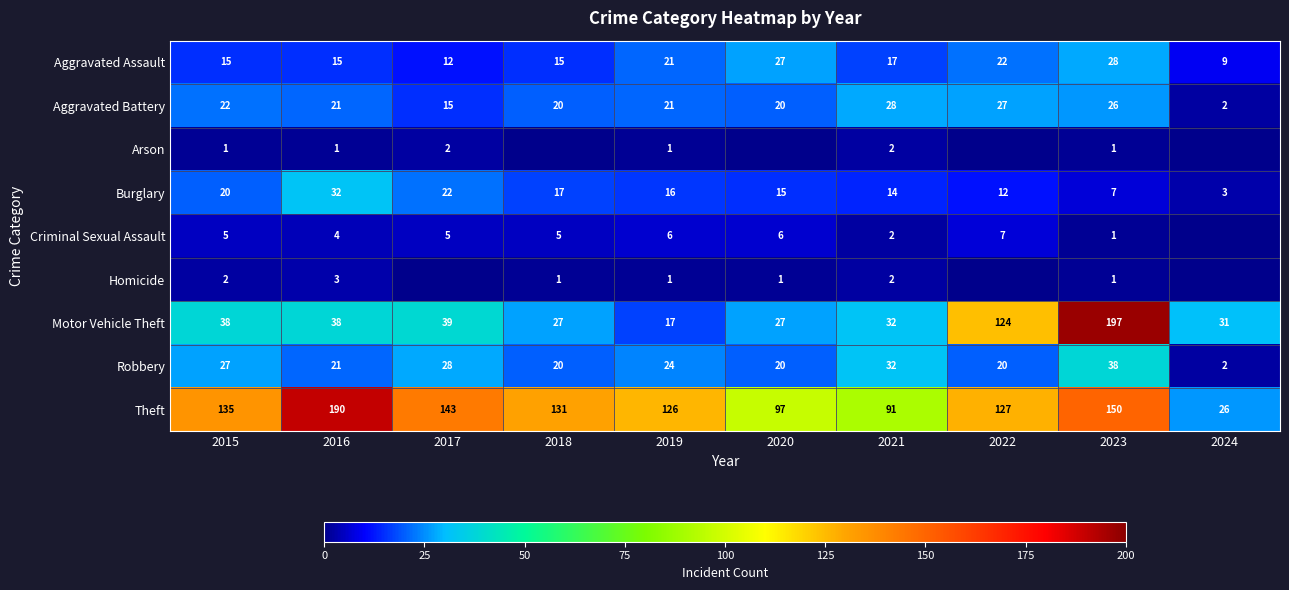

How many categories are shown in the chart?

10